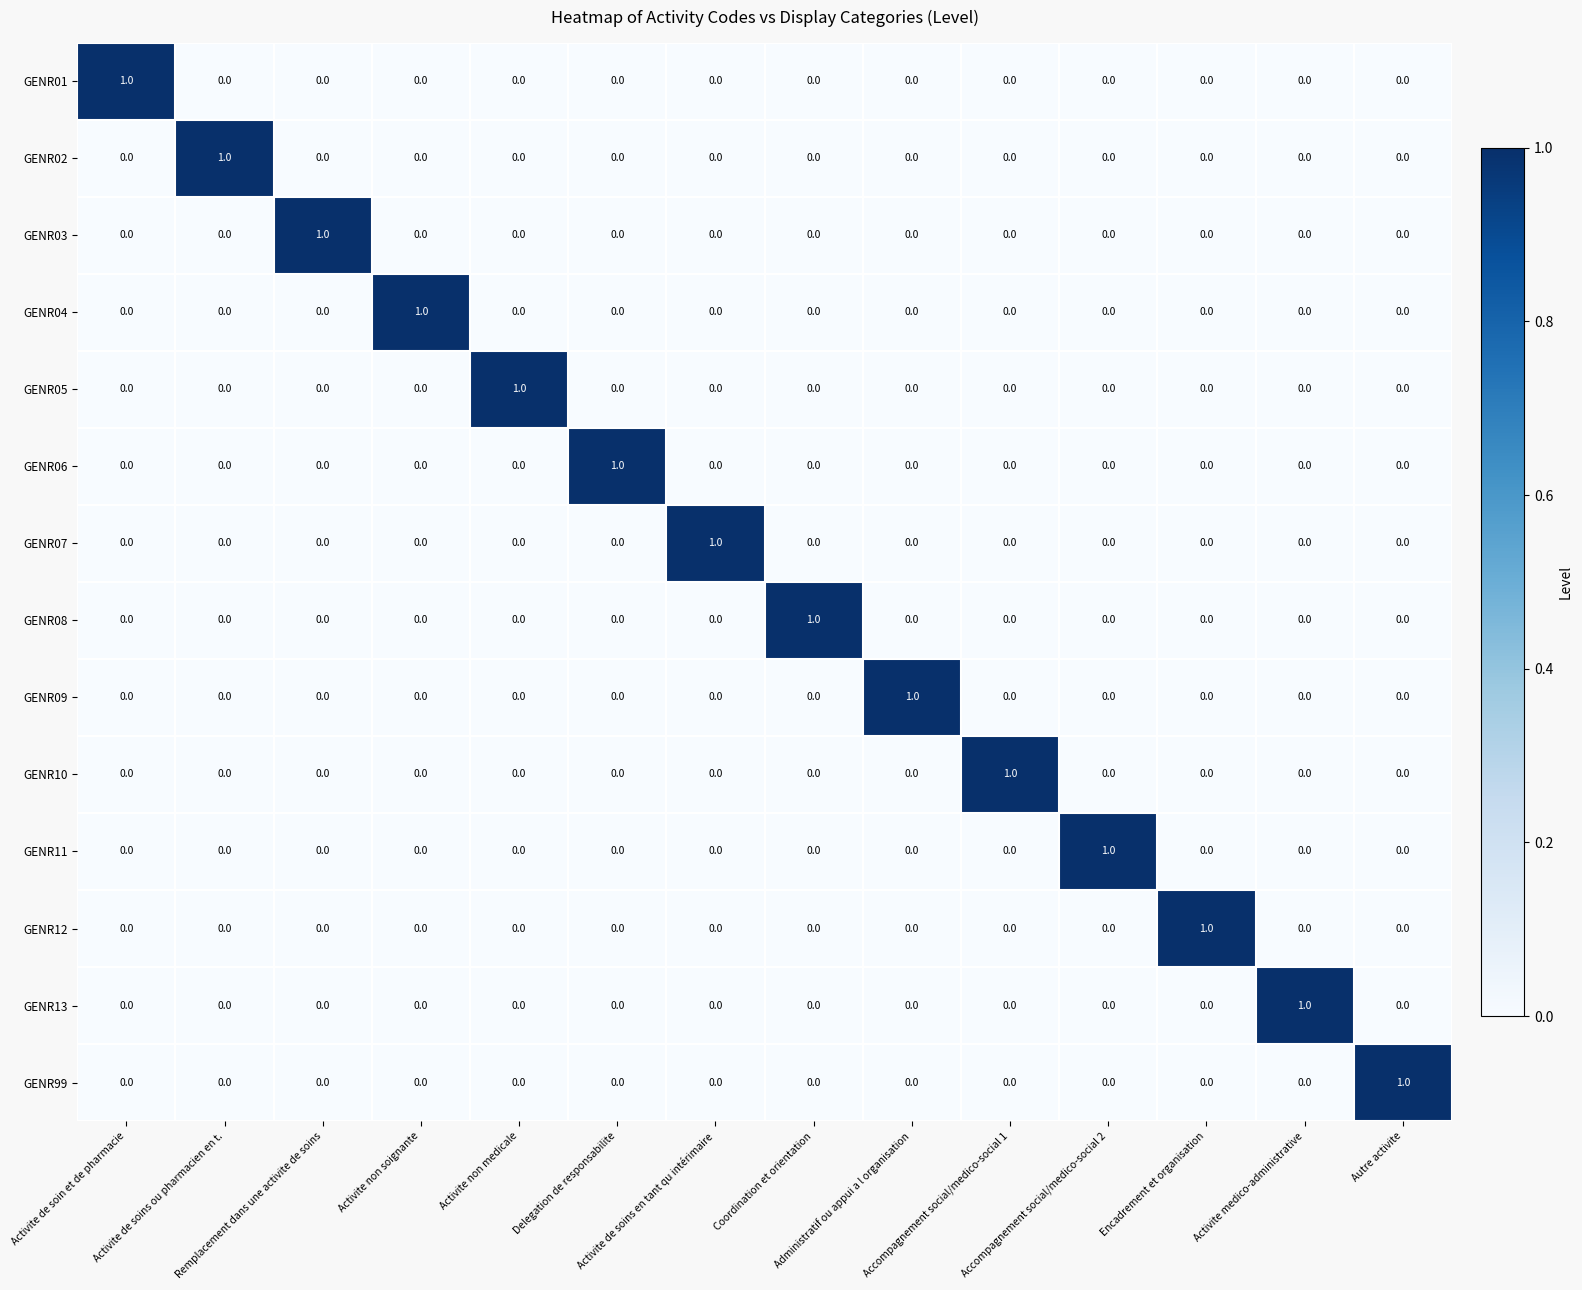

At how many categories does at least one series exceed 0?

14